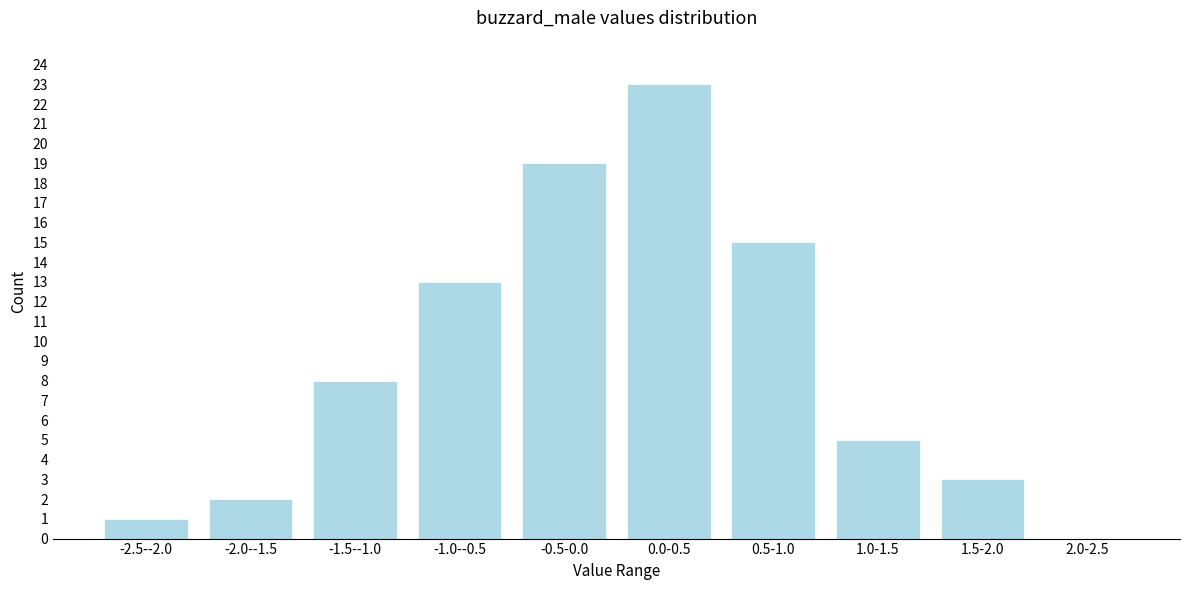

Reading right to left, list all the values displayed in this chart.

2.0-2.5=0	1.5-2.0=3	1.0-1.5=5	0.5-1.0=15	0.0-0.5=23	-0.5-0.0=19	-1.0--0.5=13	-1.5--1.0=8	-2.0--1.5=2	-2.5--2.0=1